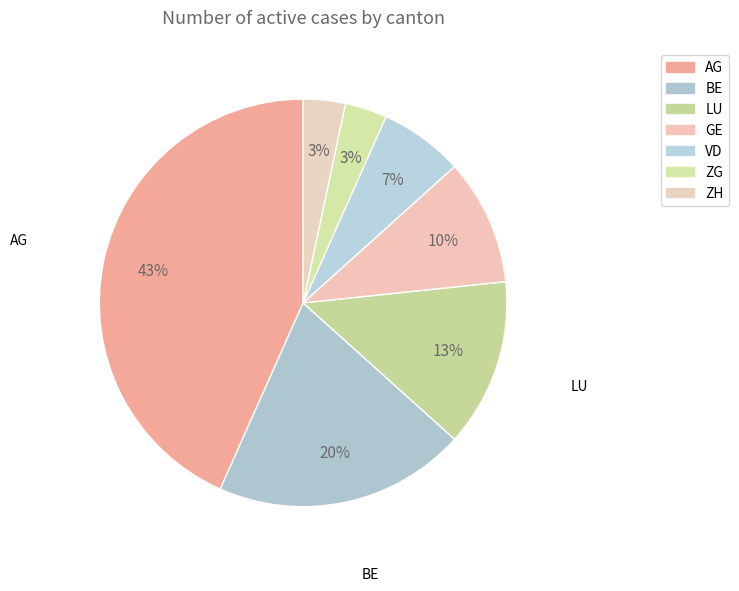

The ZG slice represents 1% of the pie. True or false?

False